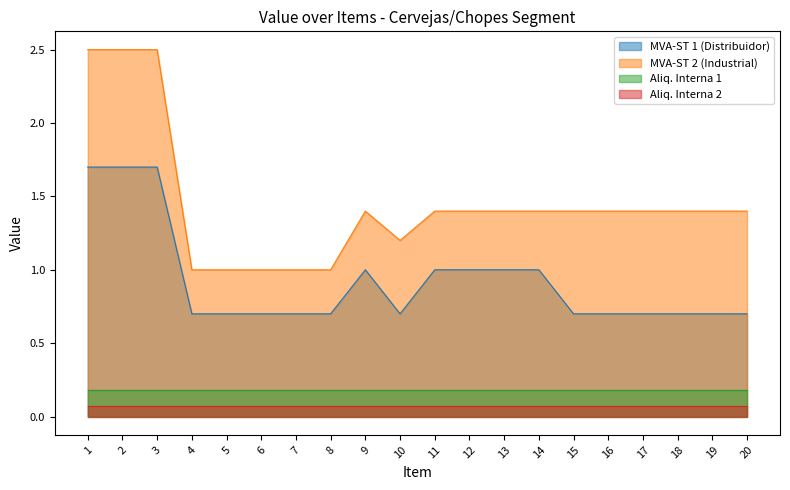

How many lines are shown in the chart?

4